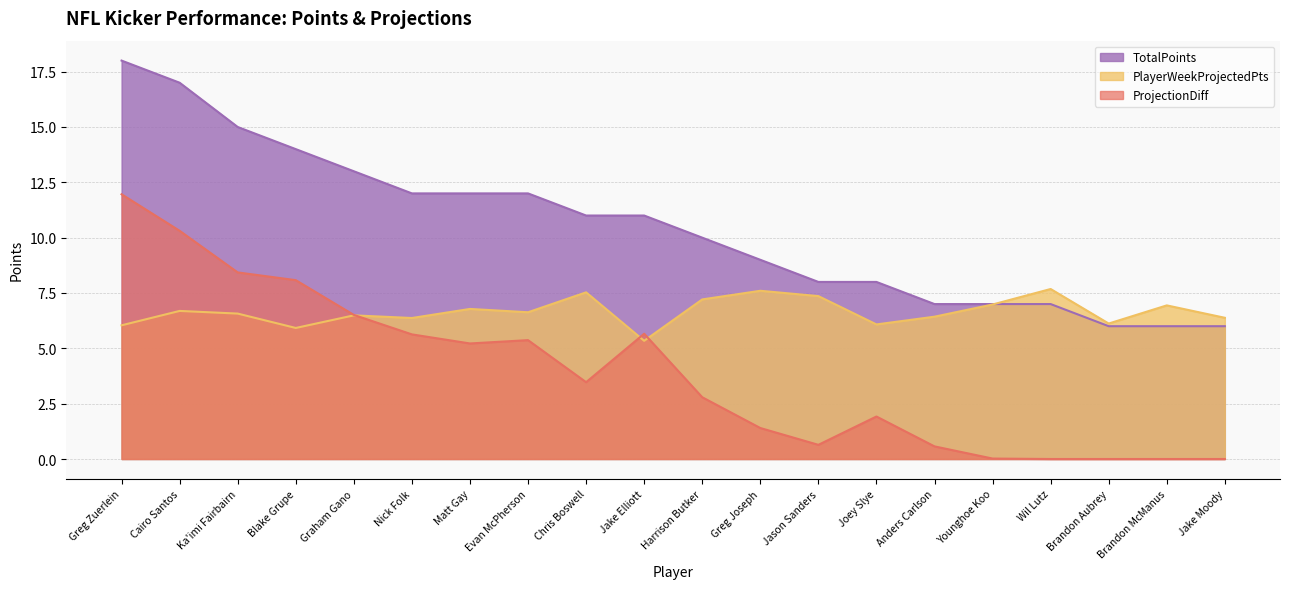

At which label is PlayerWeekProjectedPts closest to 6?

Greg Zuerlein